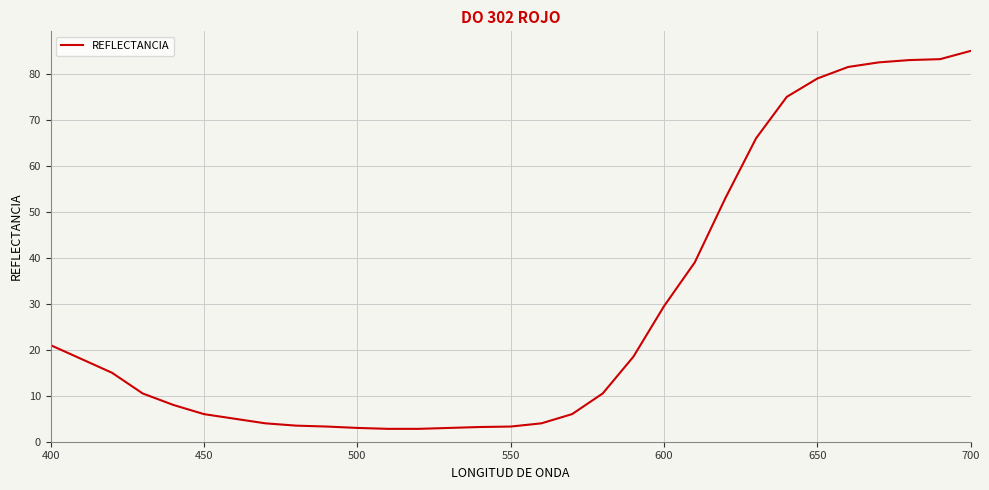

What is the difference between the maximum and minimum values?

82.2